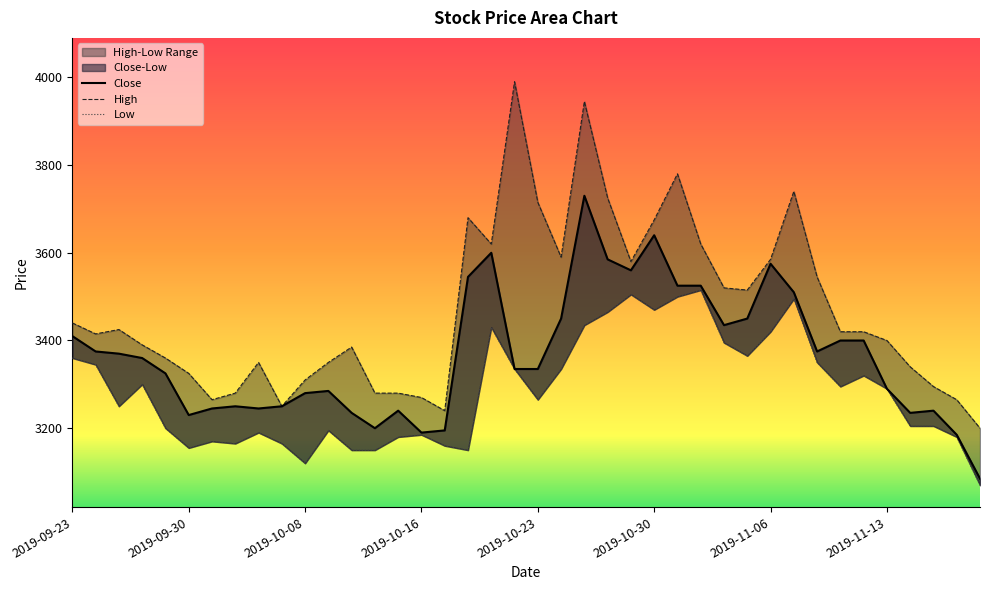

Reading left to right, list all the values displayed in this chart.

Close: 3410	3375	3370	3360	3325	3230	3245	3250	3245	3250	3280	3285	3235	3200	3240	3190	3195	3545	3600	3335	3335	3450	3730	3585	3560	3640	3525	3525	3435	3450	3575	3510	3375	3400	3400	3290	3235	3240	3185	3085
High: 3440	3415	3425	3390	3360	3325	3265	3280	3350	3250	3310	3350	3385	3280	3280	3270	3240	3680	3620	3990	3715	3590	3945	3725	3580	3675	3780	3620	3520	3515	3585	3740	3545	3420	3420	3400	3340	3295	3265	3200
Low: 3360	3345	3250	3300	3200	3155	3170	3165	3190	3165	3120	3195	3150	3150	3180	3185	3160	3150	3430	3335	3265	3335	3435	3465	3505	3470	3500	3515	3395	3365	3420	3495	3350	3295	3320	3290	3205	3205	3180	3070